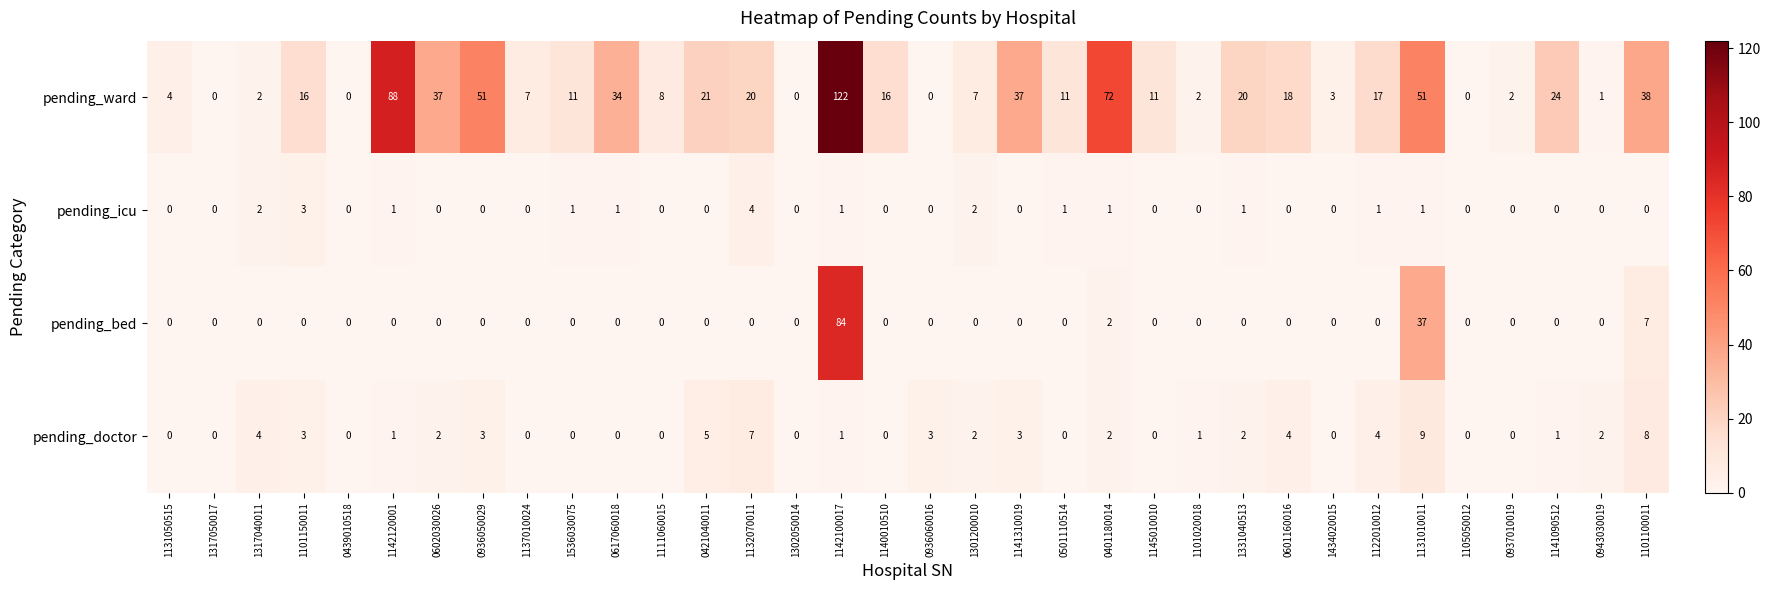

What is the difference between the maximum and minimum values in the pending_ward series?

122